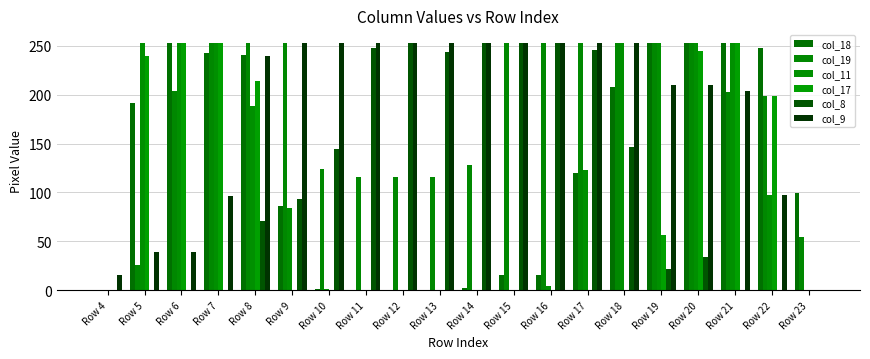

What are all the series names shown in the legend?

col_18, col_19, col_11, col_17, col_8, col_9